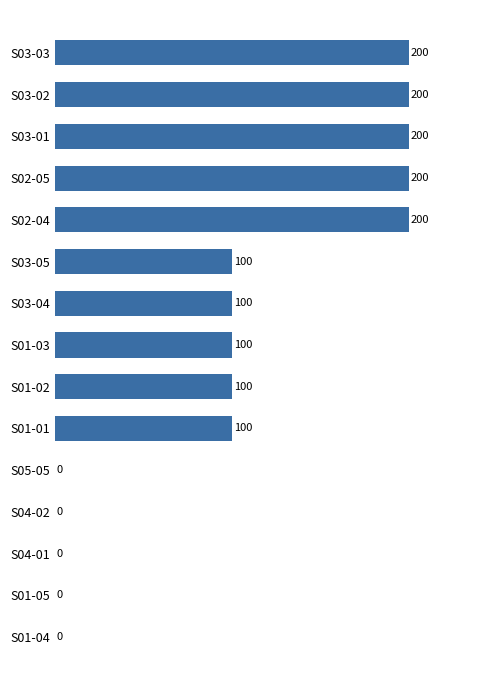

What is the sum of the values at S02-04 and S01-04?

200